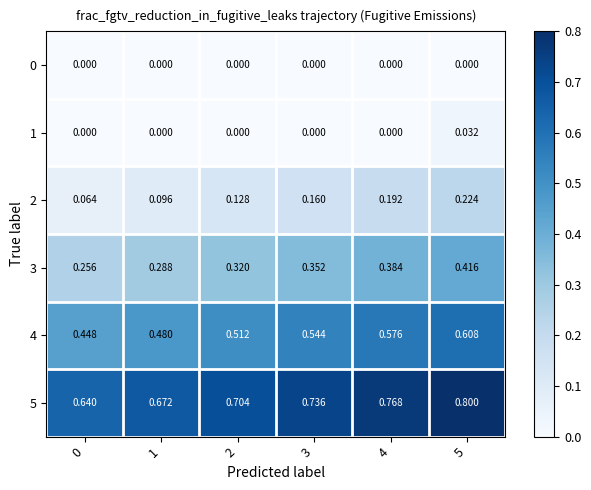

How many categories are shown in the chart?

6